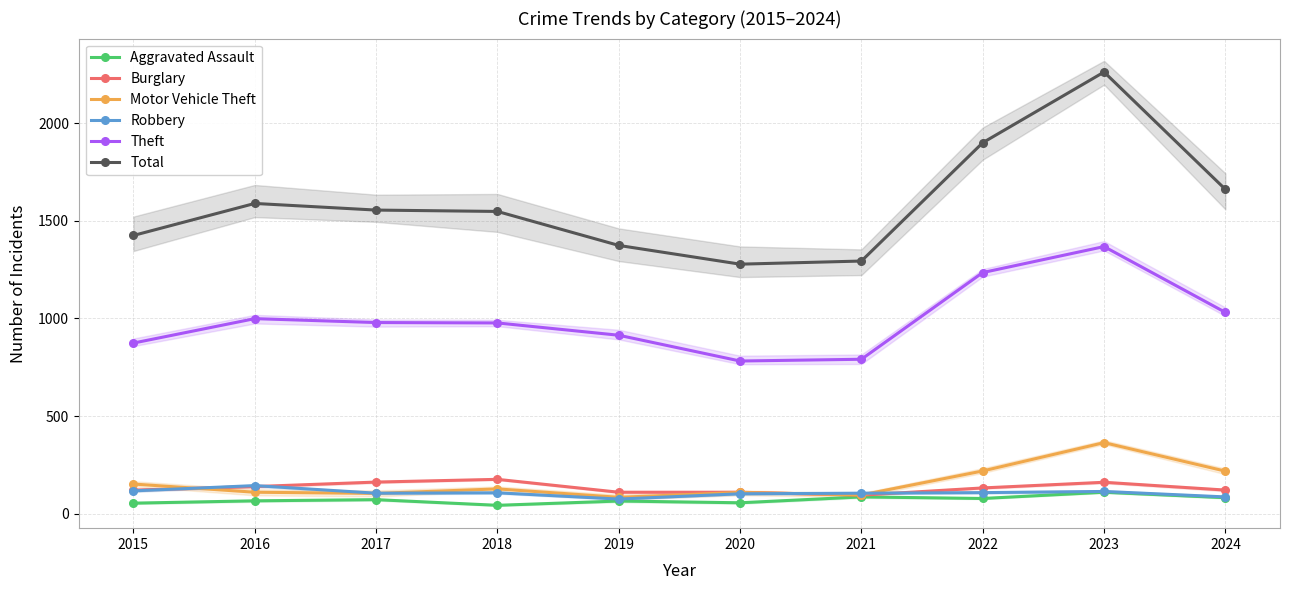

Is this an area chart (filled region under the line)?

No